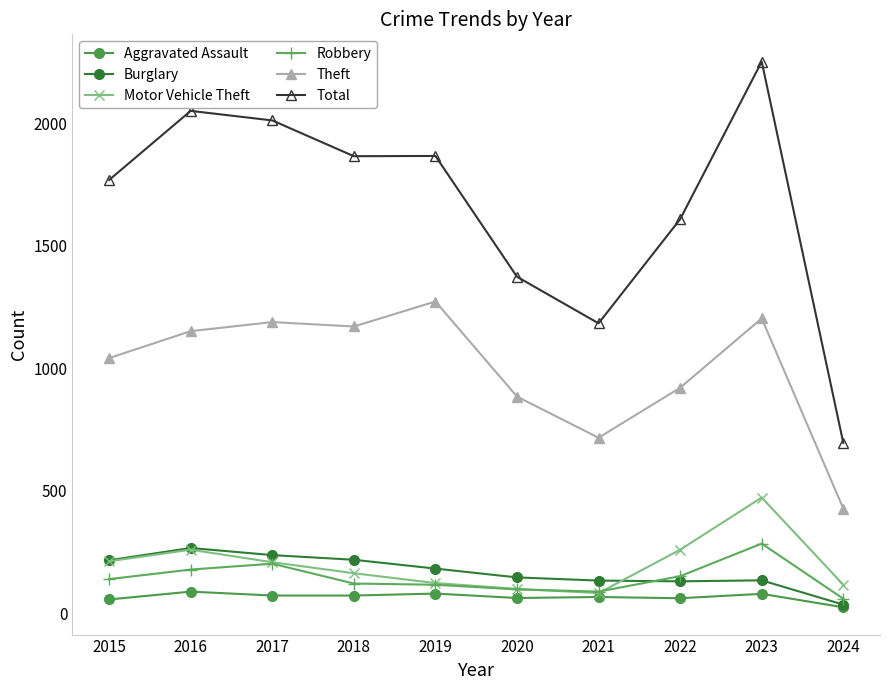

What is the minimum value shown in the chart?

24